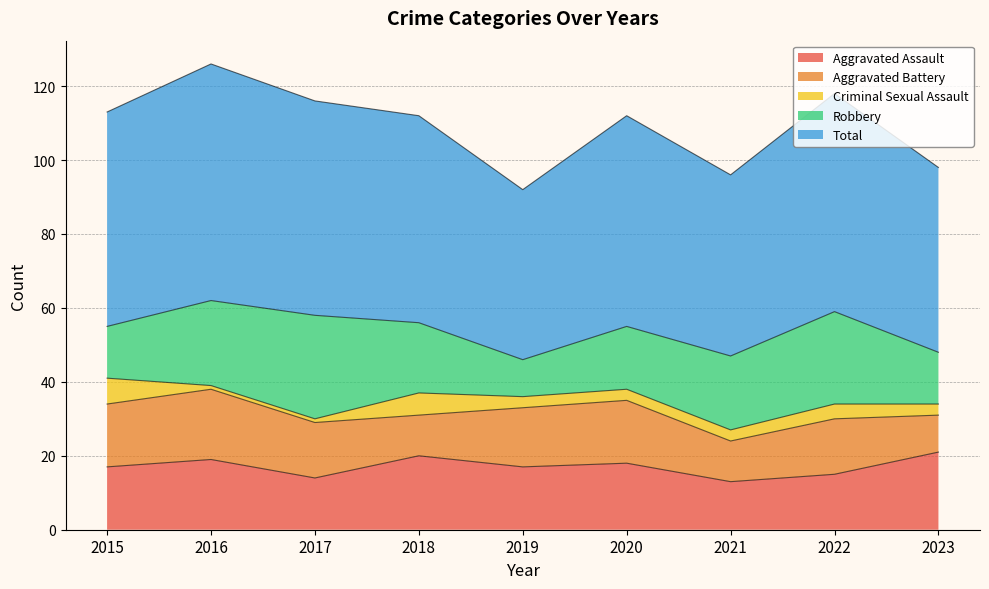

The value of Aggravated Assault at 2021 is 4. True or false?

False